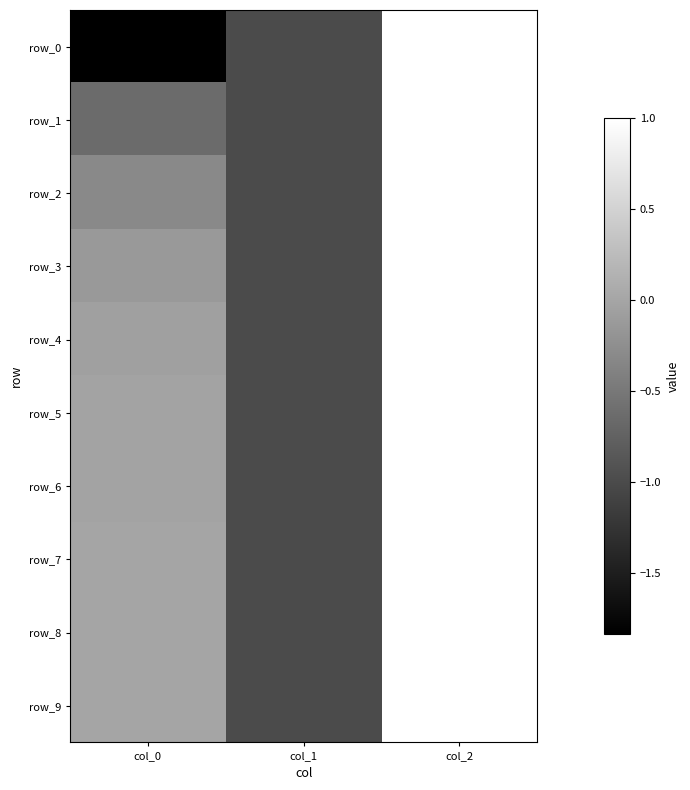

What is the sum of the row_2 values at col_1 and col_0?

-1.3